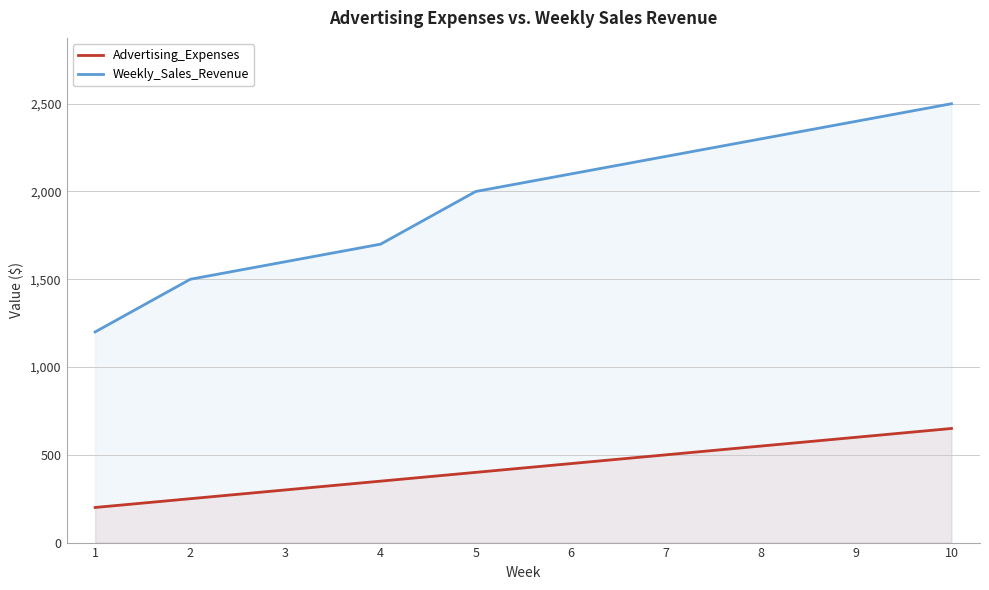

The Weekly_Sales_Revenue series shows 593 at 6. True or false?

False